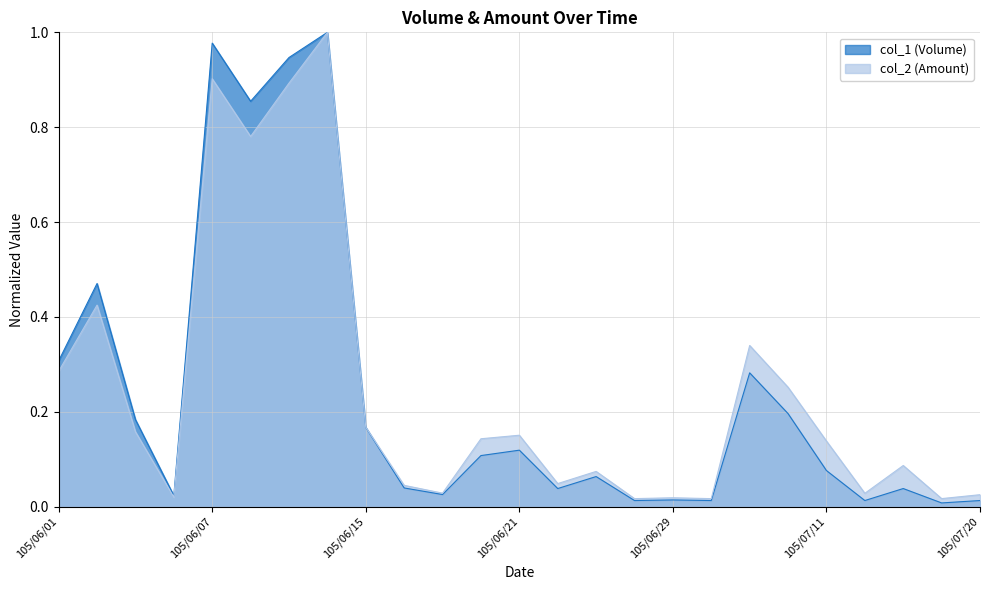

True or false: col_2 (Amount) and col_1 (Volume) intersect in this chart.

False